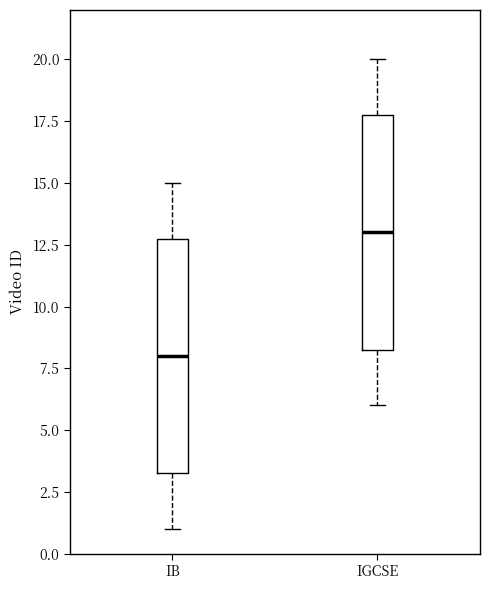

Reading left to right, transcribe this box plot: for each box, give where its median line is, the range the box spans, and where its two whiskers end, as read against the y-axis. The values are not printed on the chart, so give them approximately, as read against the axis.

IB: median 8.0, box 3.5 to 13.0, whiskers 1.0 to 15.0
IGCSE: median 13.0, box 8.5 to 18.0, whiskers 6.0 to 20.0